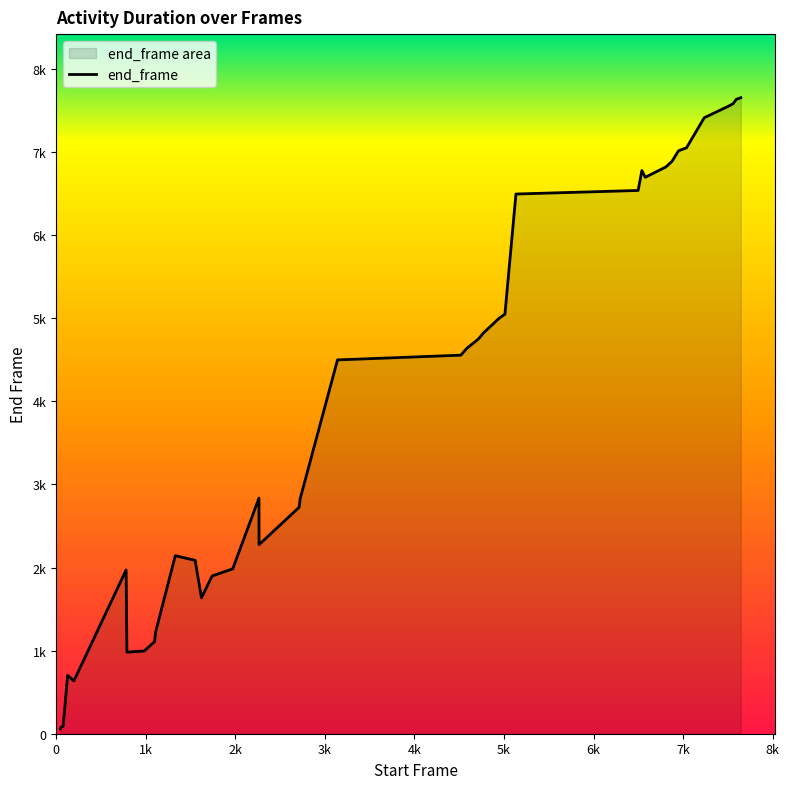

The value at 7643 is 7653. True or false?

True